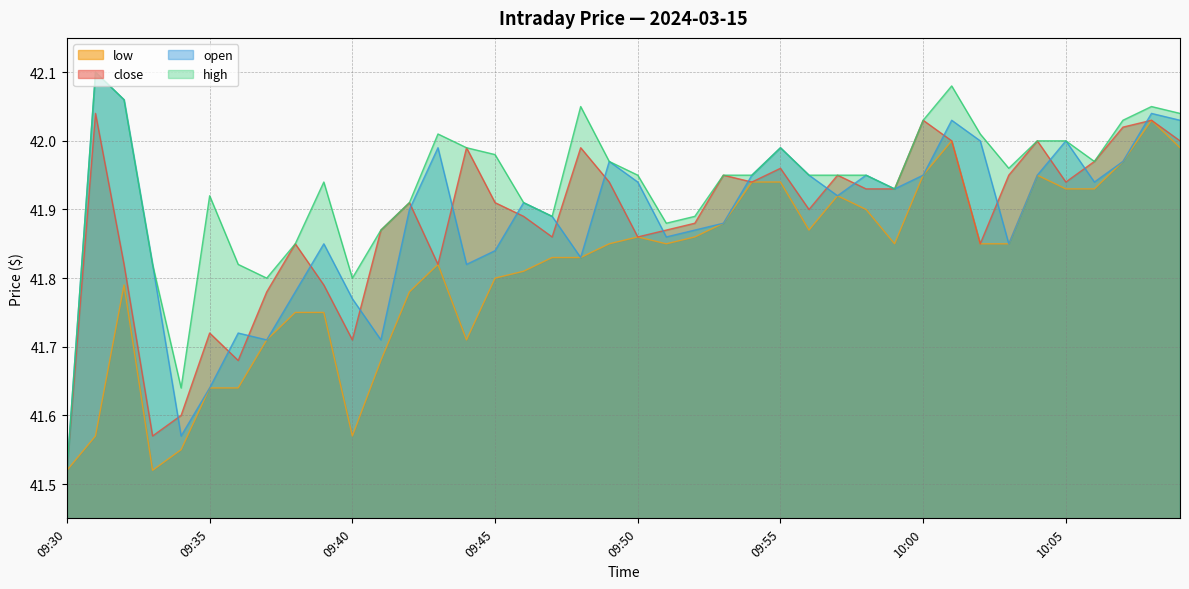

Is the value of high at 09:31 greater than the value of close at 09:57?

Yes